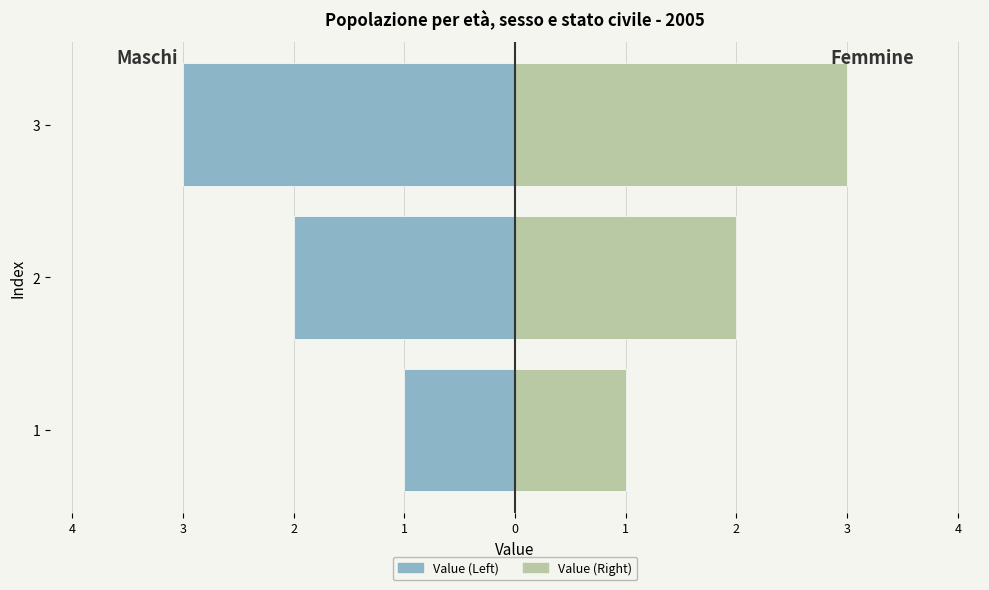

At which label does the data first exceed 2?

3